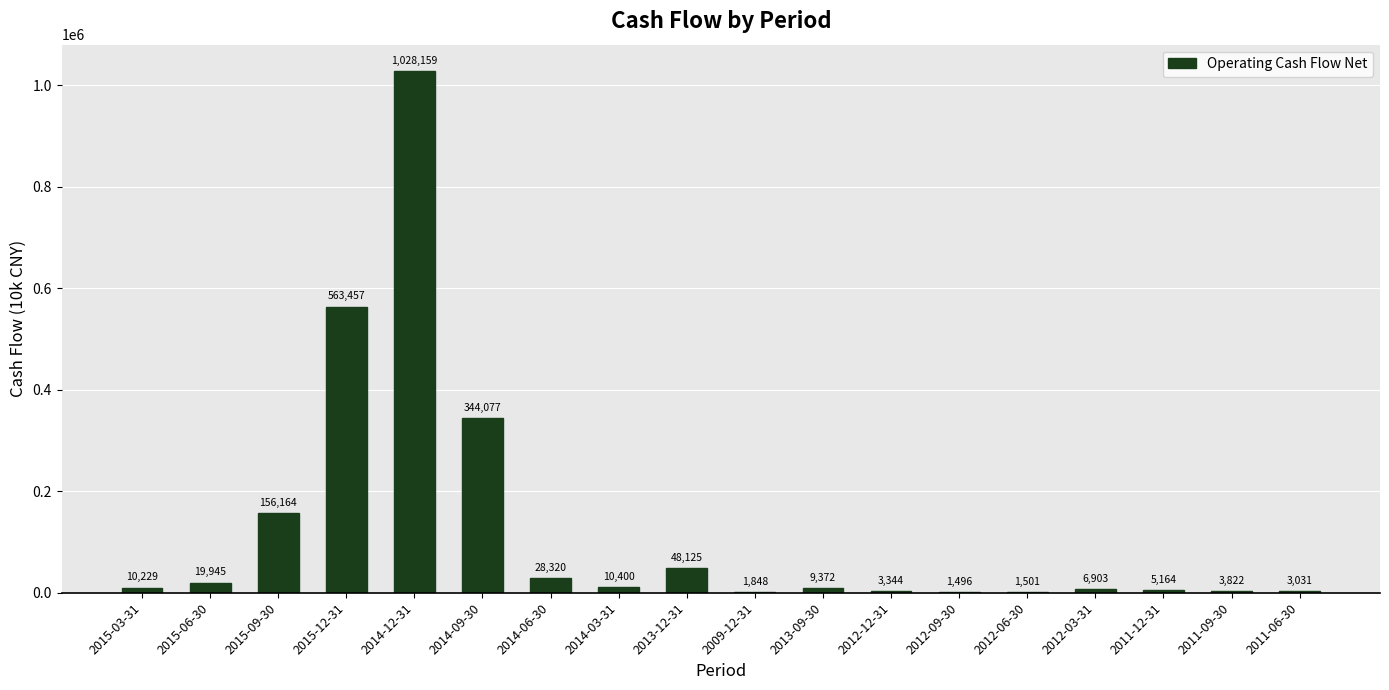

What is the change in value from 2014-12-31 to 2011-06-30?

-1025128